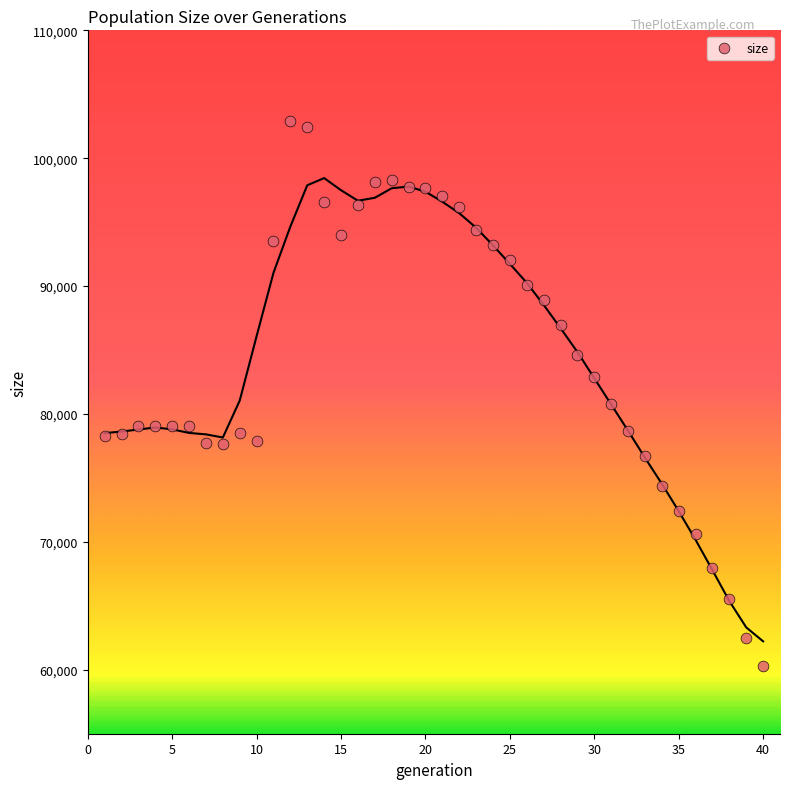

What is the range of X values (max minus min)?

39